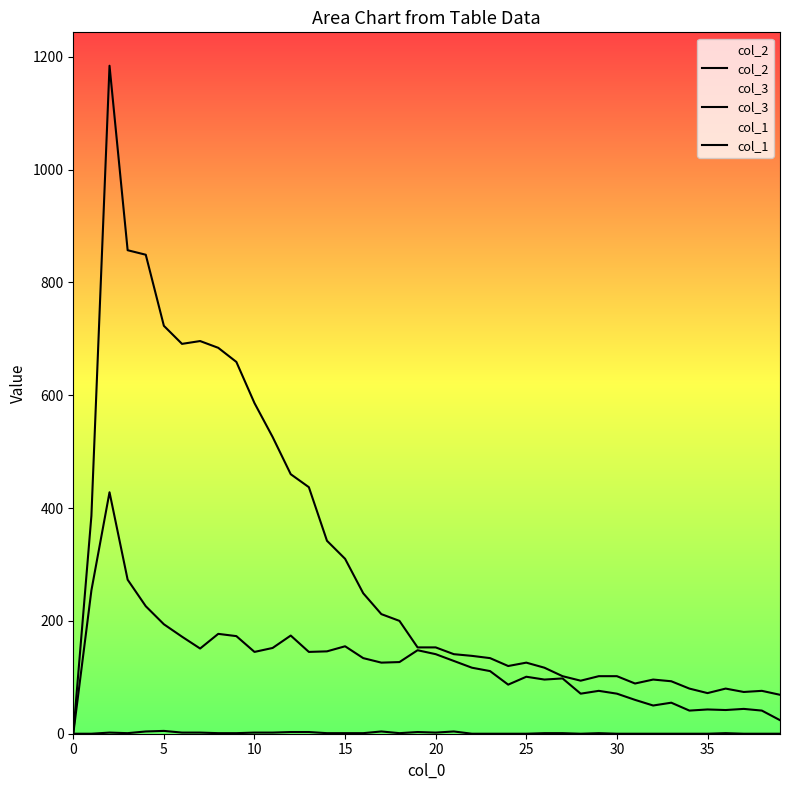

True or false: col_3 and col_2 intersect in this chart.

False